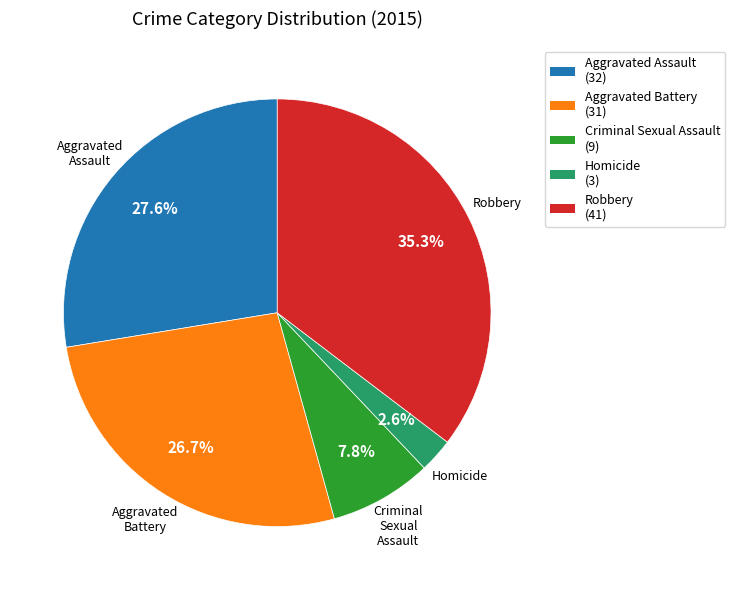

To the nearest percent, what is the difference between the largest and smallest slice percentages?

33%